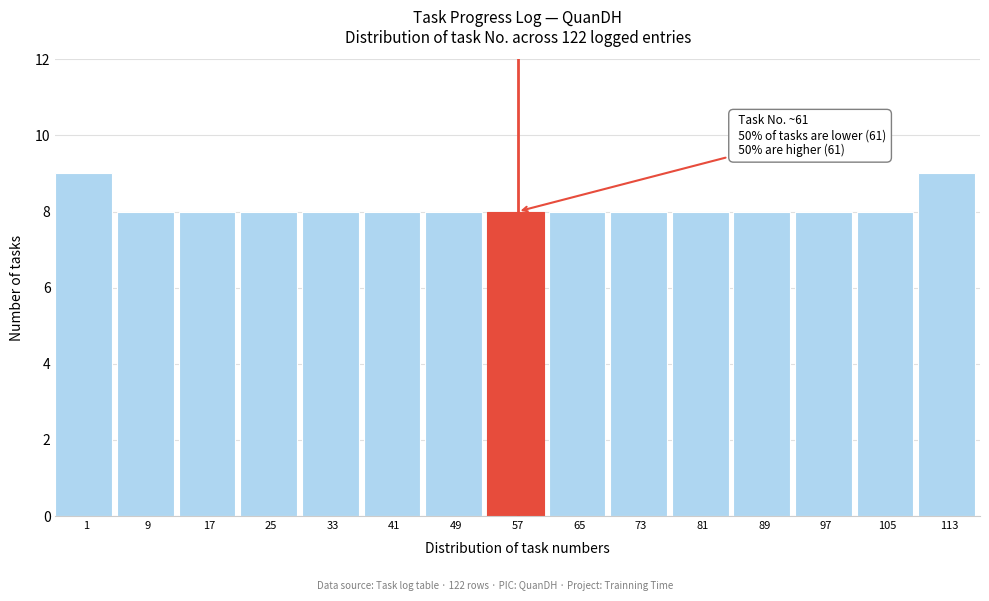

Reading left to right, transcribe all the data shown in this chart.

9	8	8	8	8	8	8	8	8	8	8	8	8	8	9